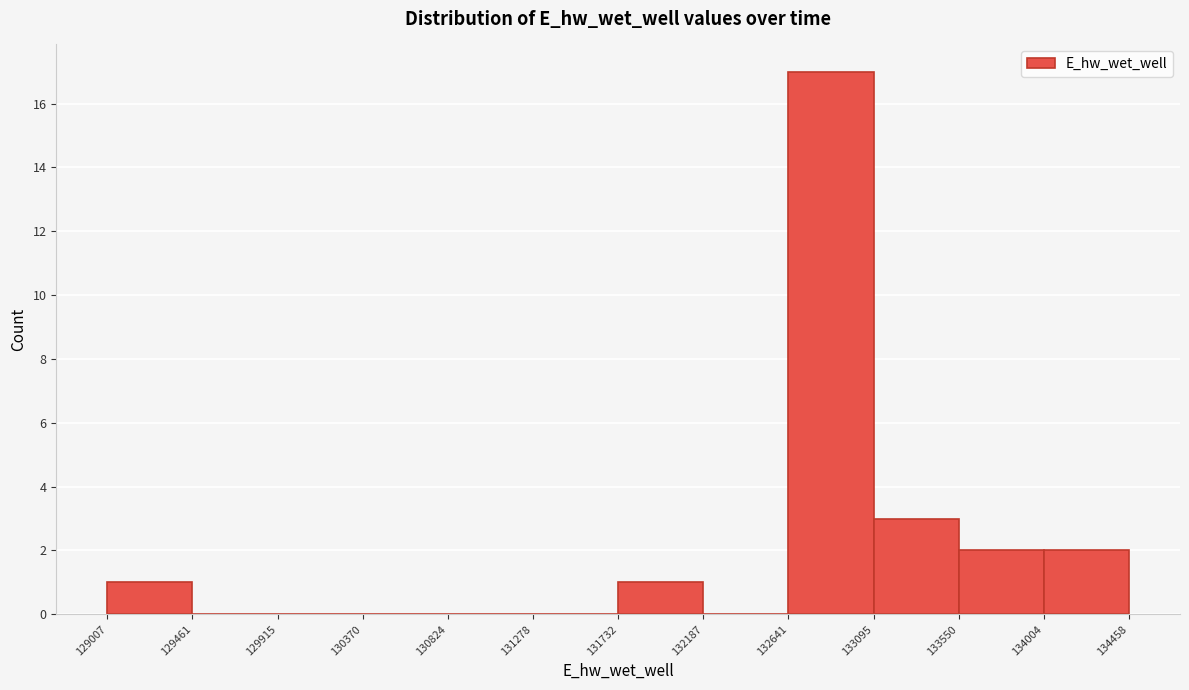

Over which range of the x-axis is the bar tallest?

132641 to 133095